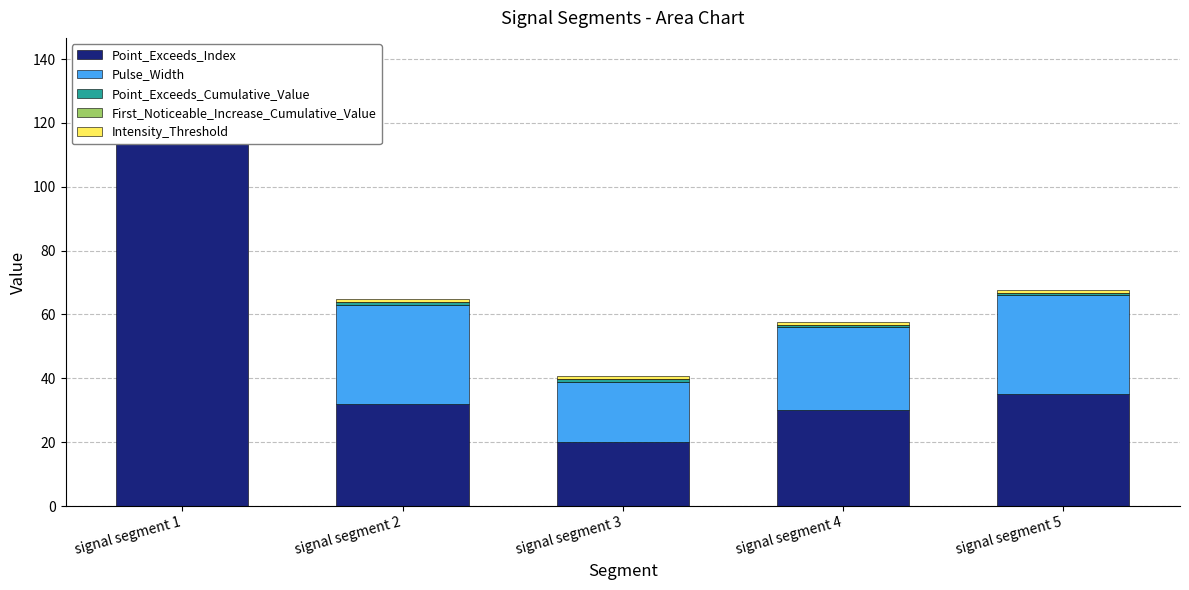

What is the total value across all series at signal segment 1?

139.6